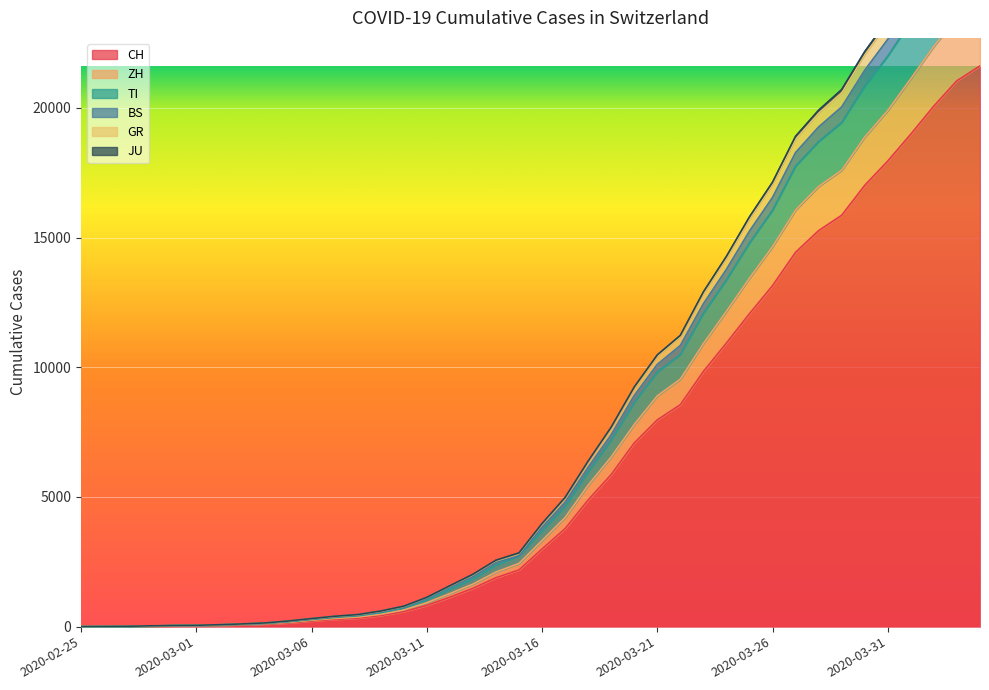

What is the greatest value displayed?

28121